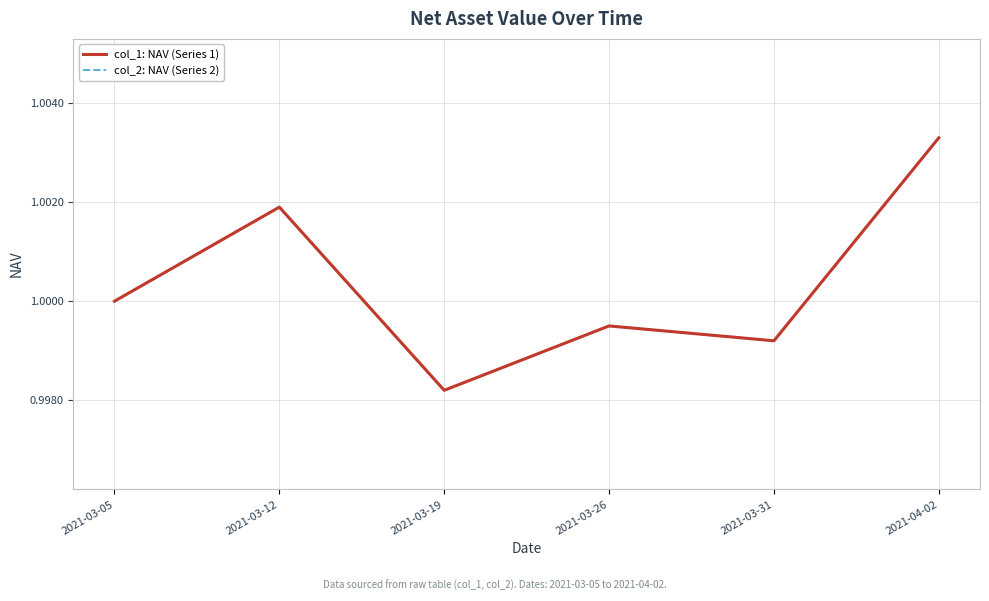

True or false: col_1: NAV (Series 1) and col_2: NAV (Series 2) intersect in this chart.

False